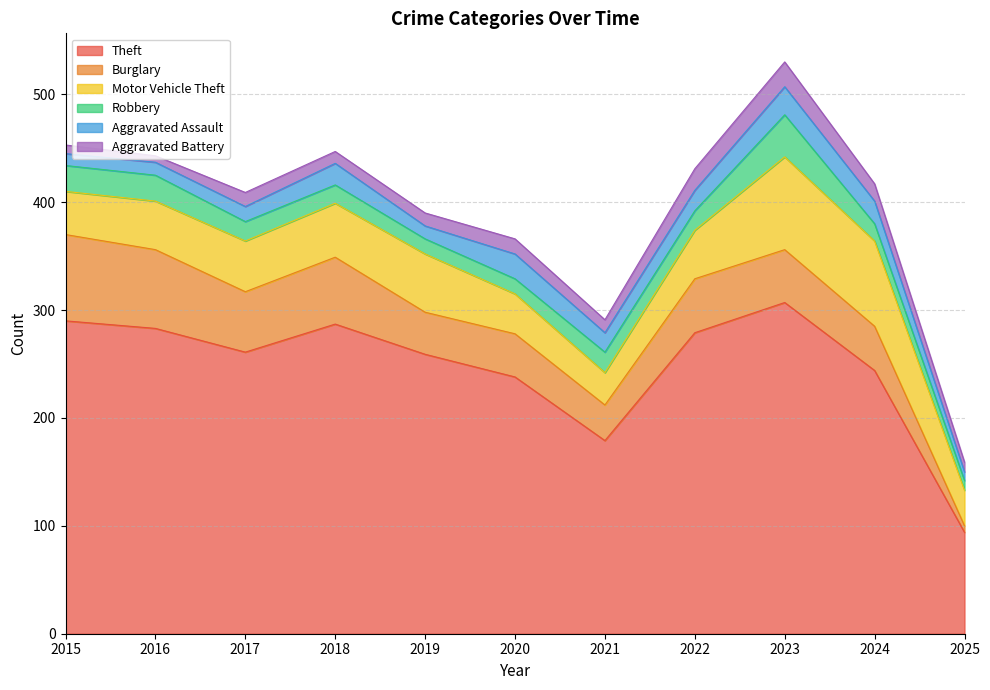

How many interior local peaks does the Theft series have?

2